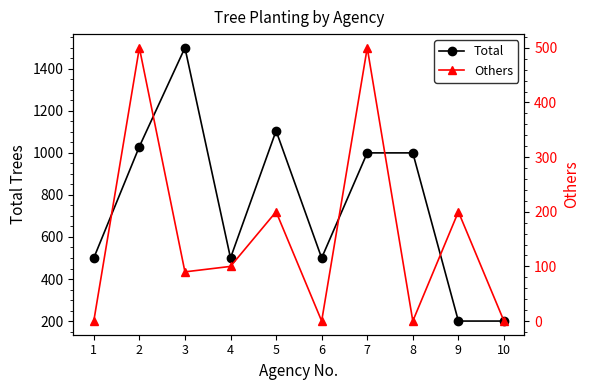

True or false: Others and Total intersect in this chart.

False